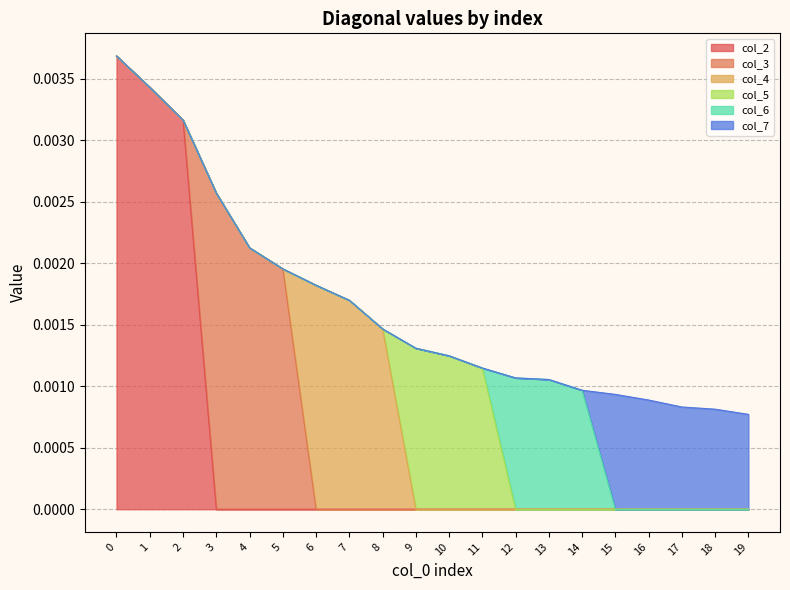

How many data points does each series have?

20